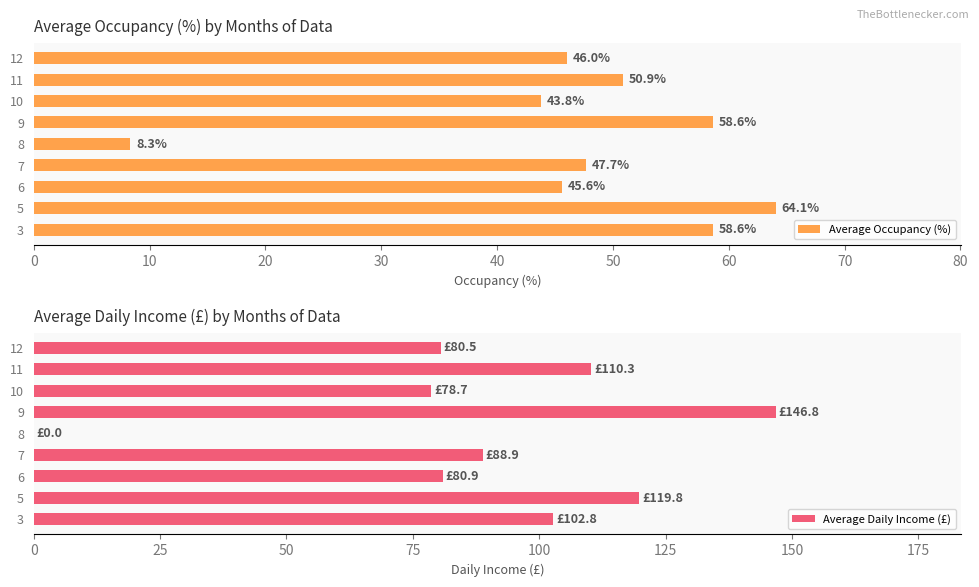

How many positive values does the Average Daily Income (£) series have?

8